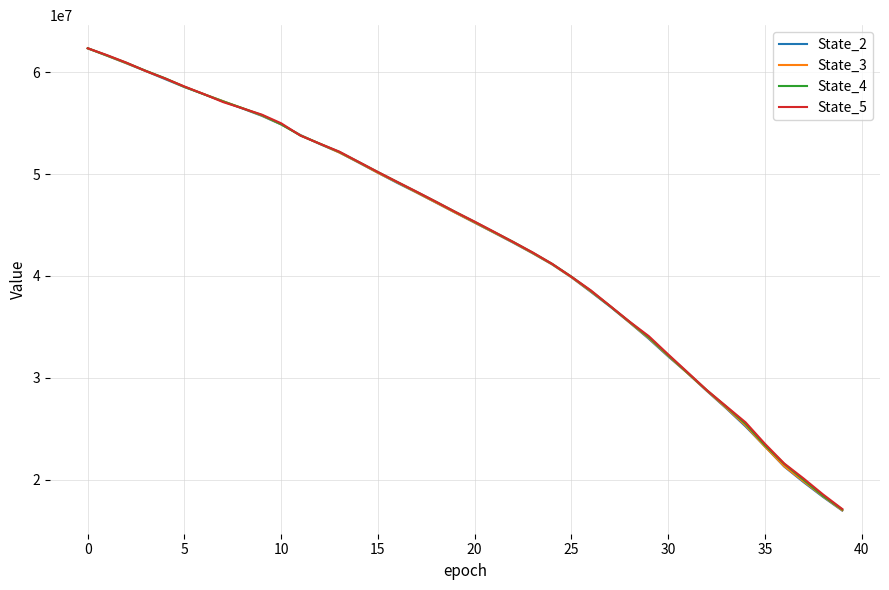

What is the minimum value shown in the chart?

16971002.6